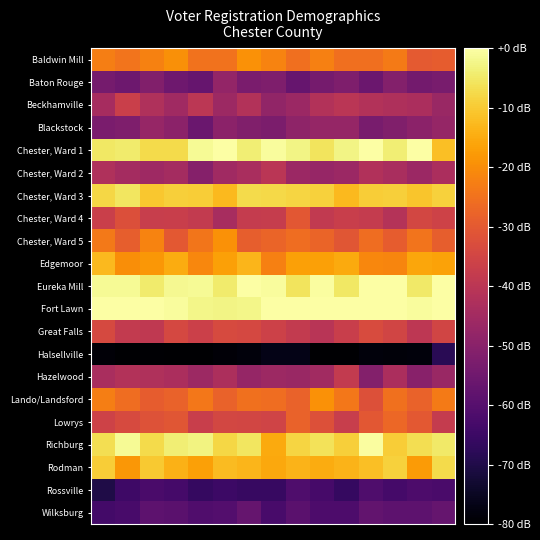

Which category has the highest value across all series?

14